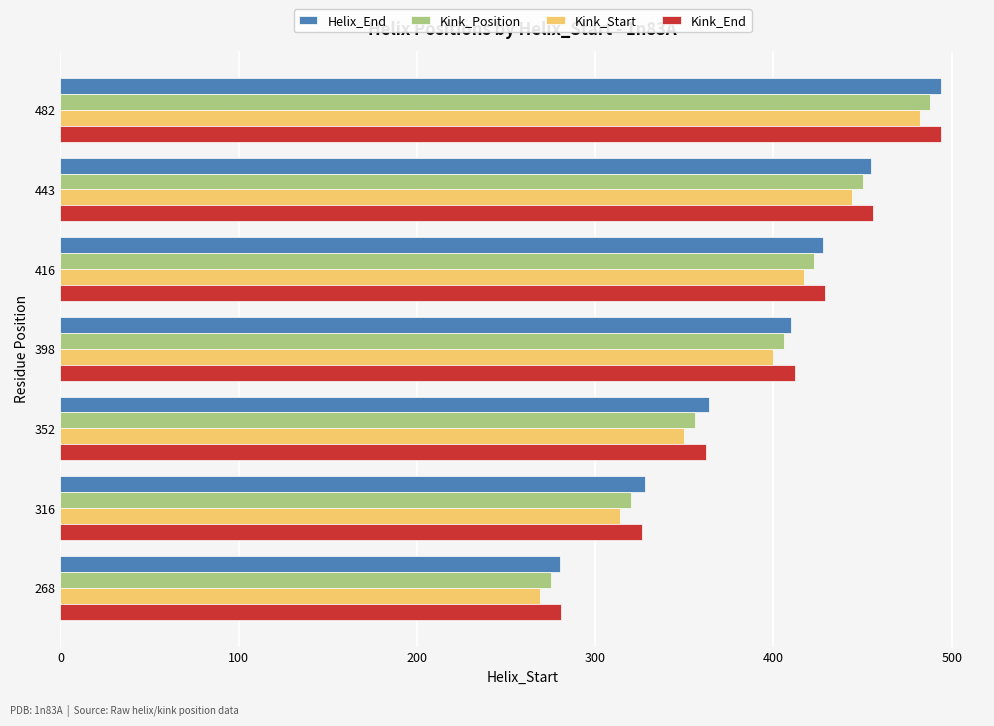

Between 268 and 316, which series saw the biggest shift?

Helix_End